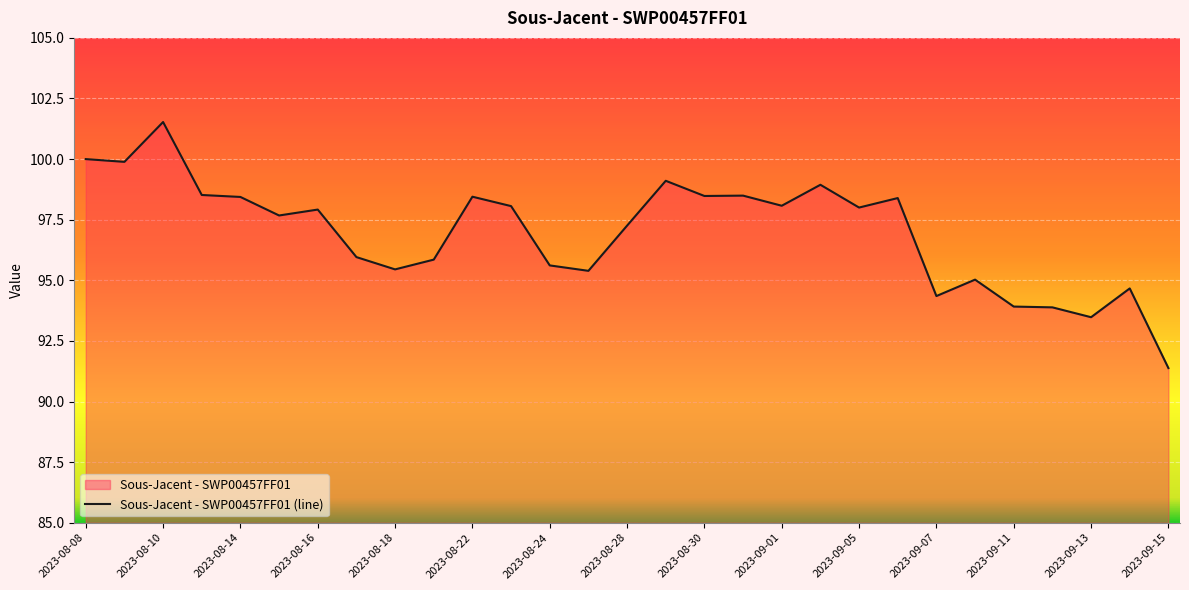

How many values exceed 97?

17